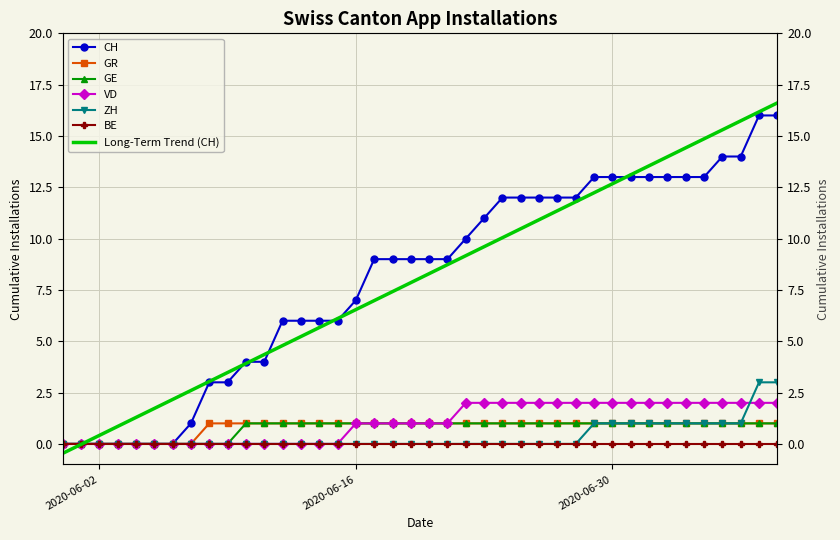

True or false: GR has more than 2 interior local peaks.

False